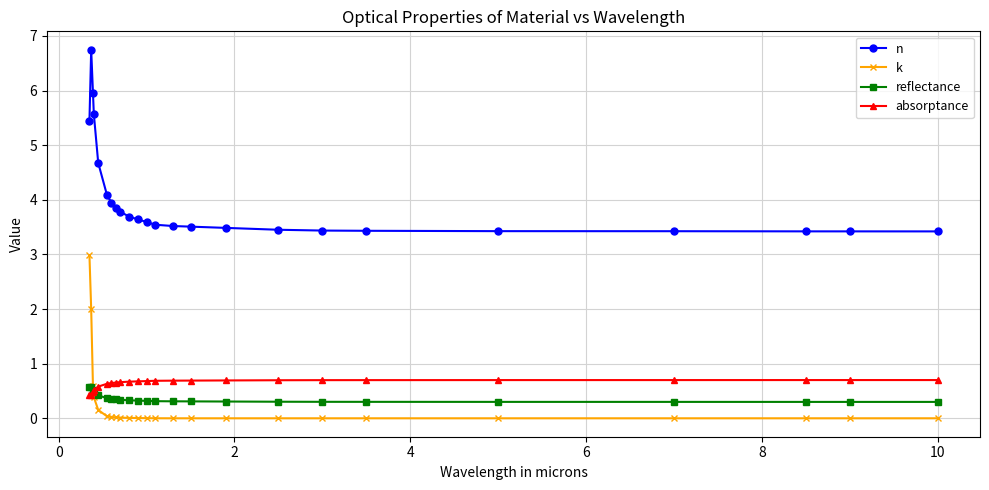

After their last crossing, which series has the higher values: absorptance or reflectance?

absorptance